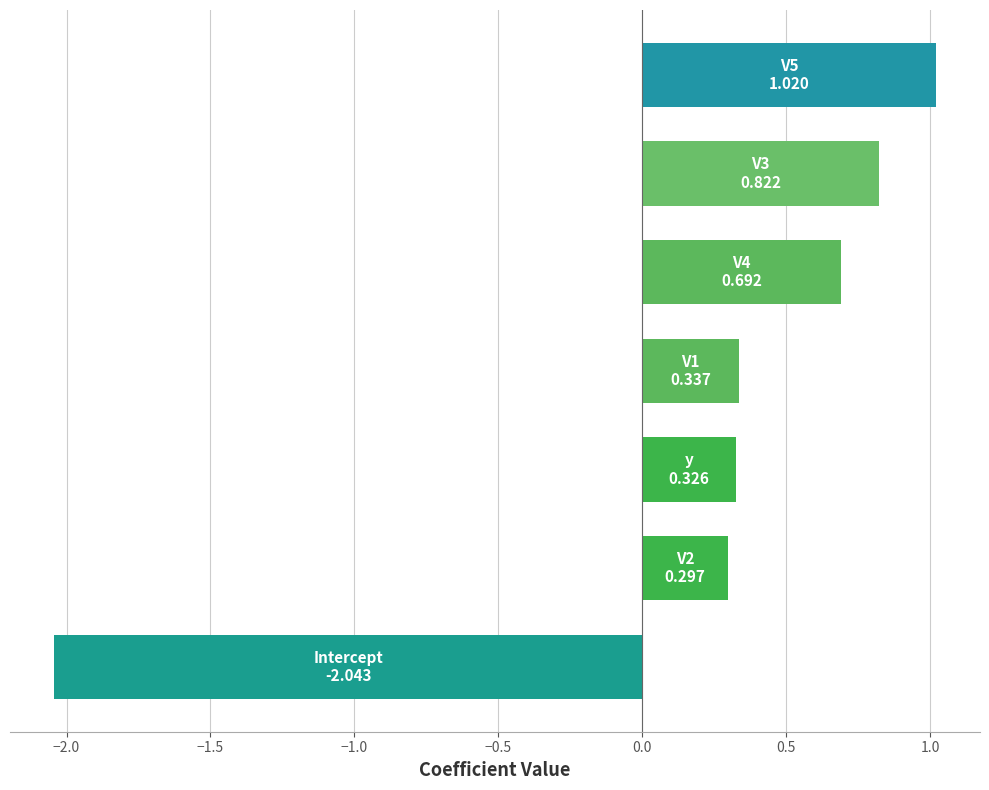

Does the chart contain any negative values?

Yes